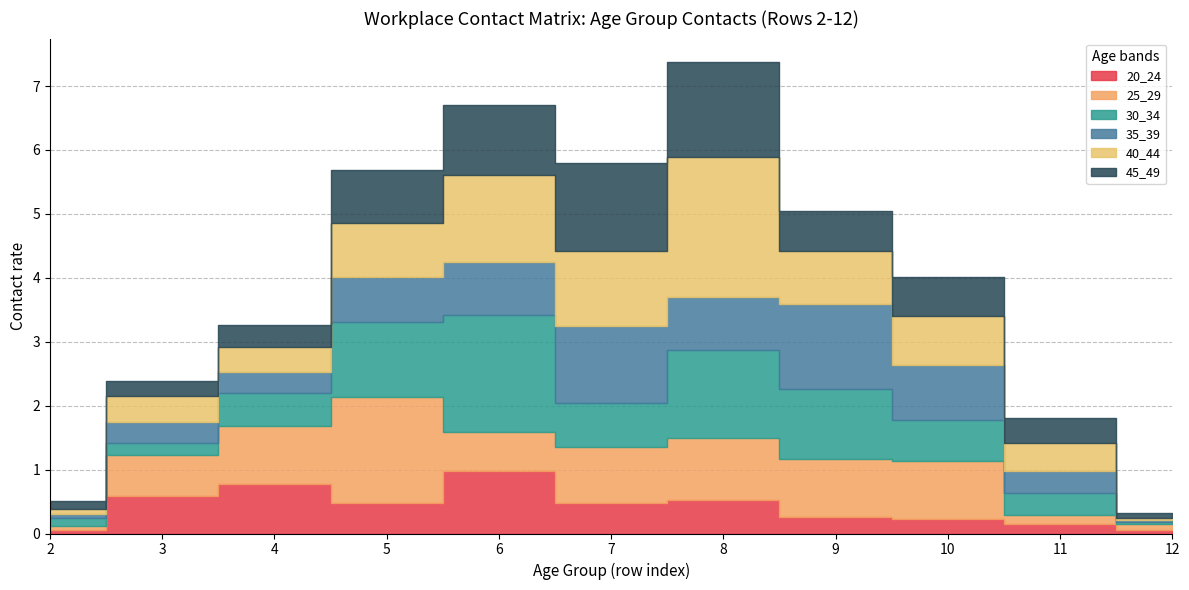

What is the difference between the 45_49 values at 2 and 7?

1.3